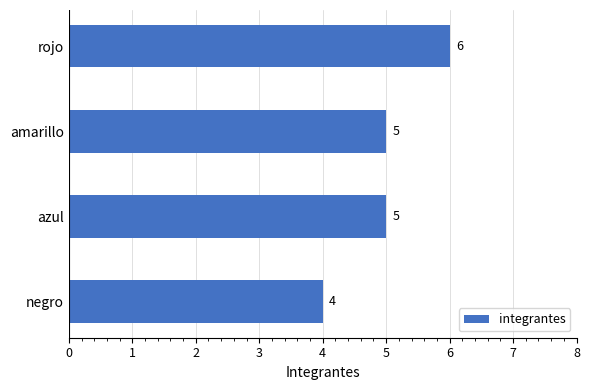

What is the ratio of the value at azul to the value at amarillo?

1.0